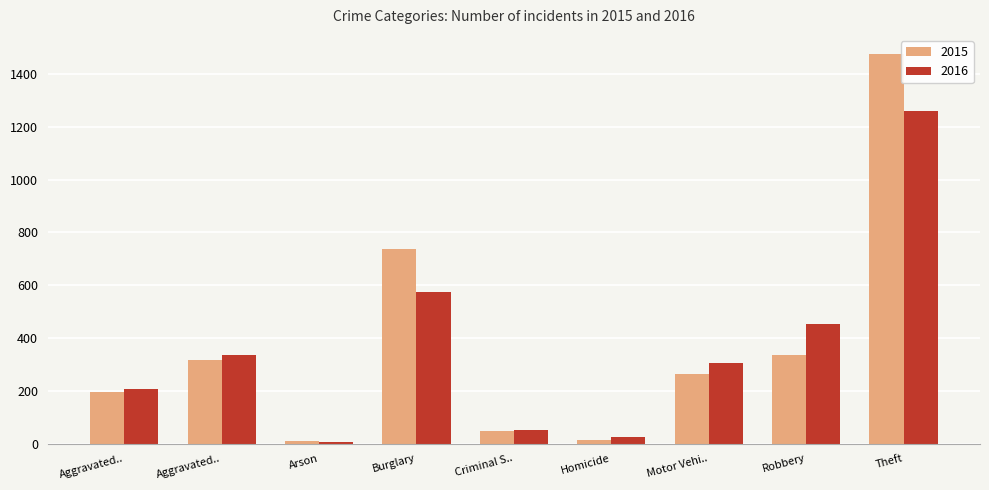

Rank the series by their average value, from highest to lowest.

2015, 2016